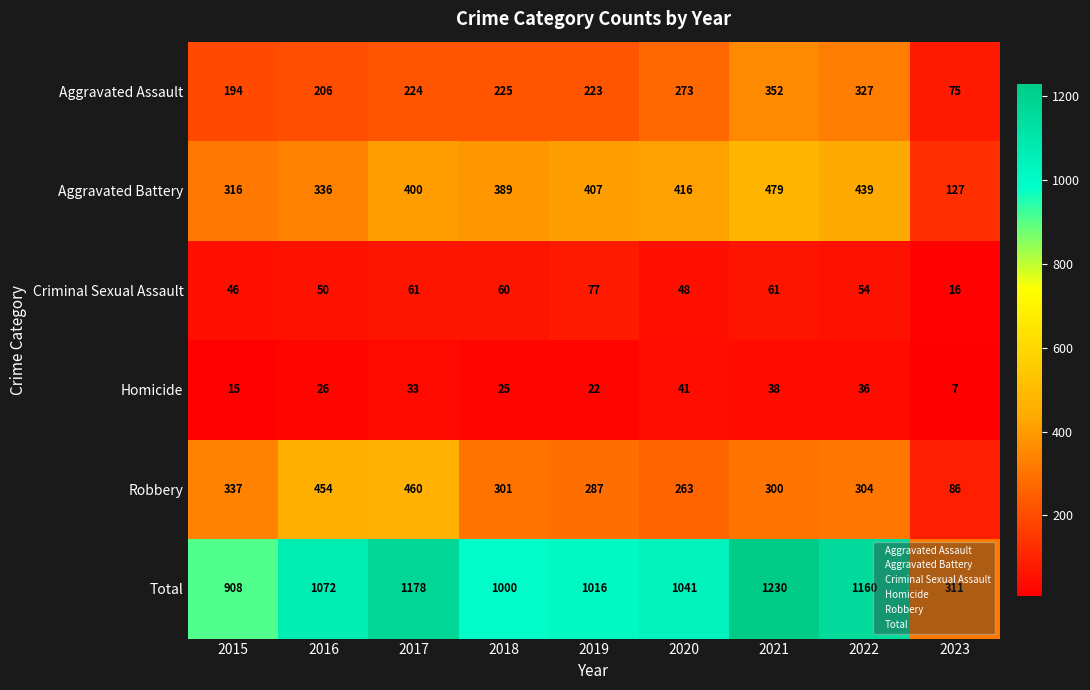

What is the difference between the second highest and second lowest values in the Aggravated Battery series?

123